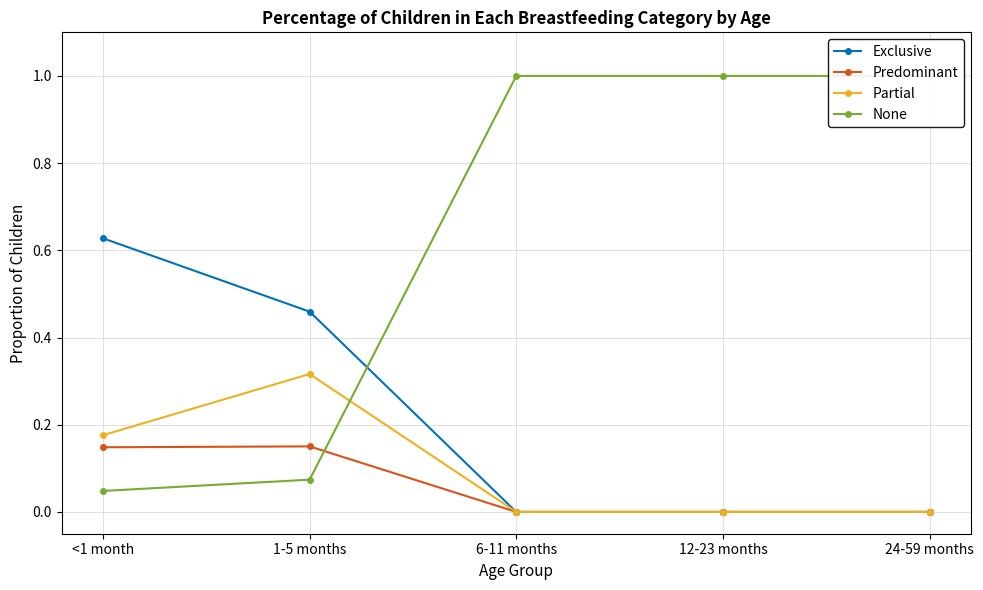

Which series ends up on top after the final intersection of Partial and None?

None